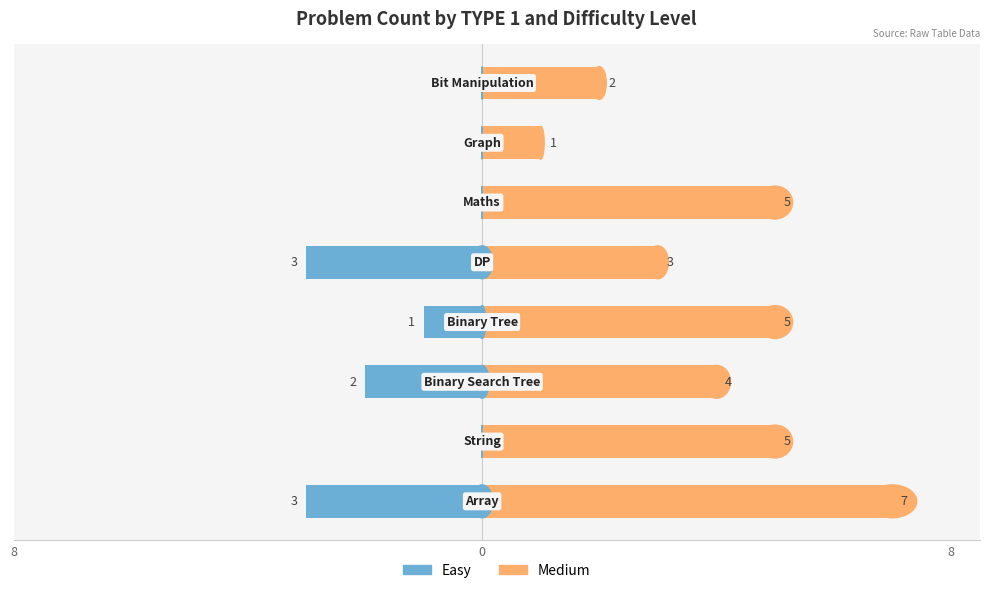

The value of Easy at 6 is 1. True or false?

False